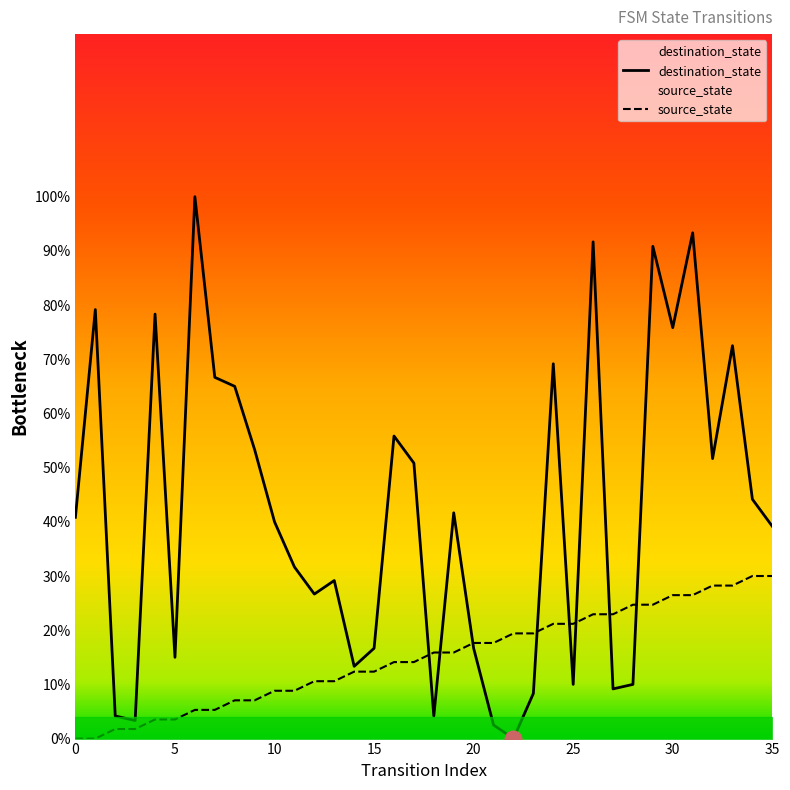

Which series ends up on top after the final intersection of destination_state and source_state?

destination_state